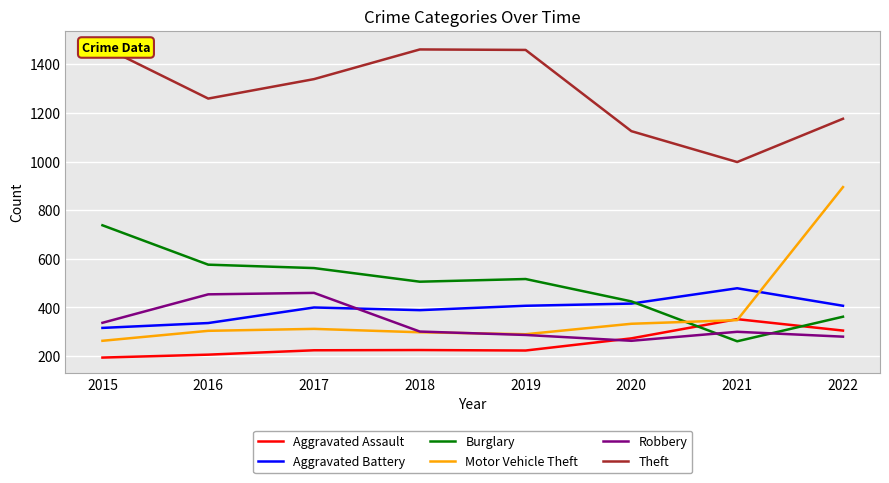

The value of Burglary at 2019 is 180. True or false?

False